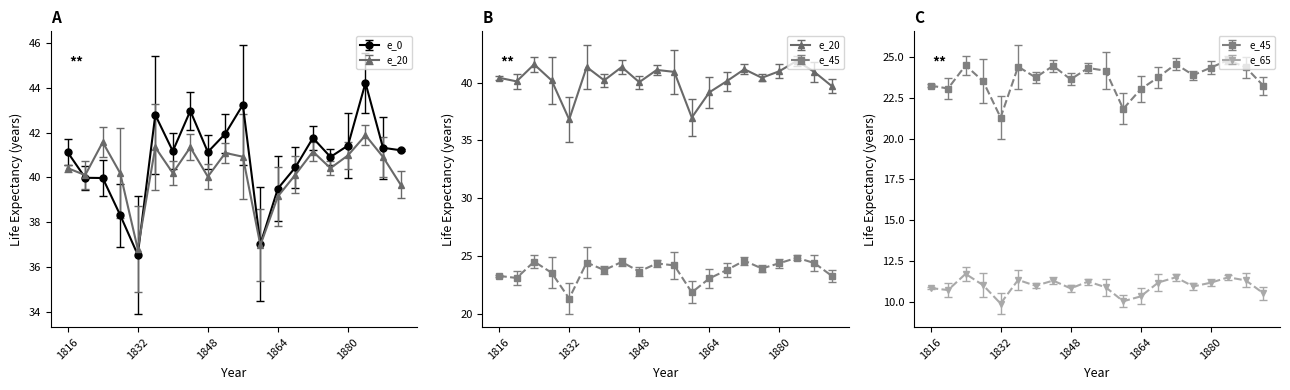

How many interior local valleys does the e_45 series have?

6